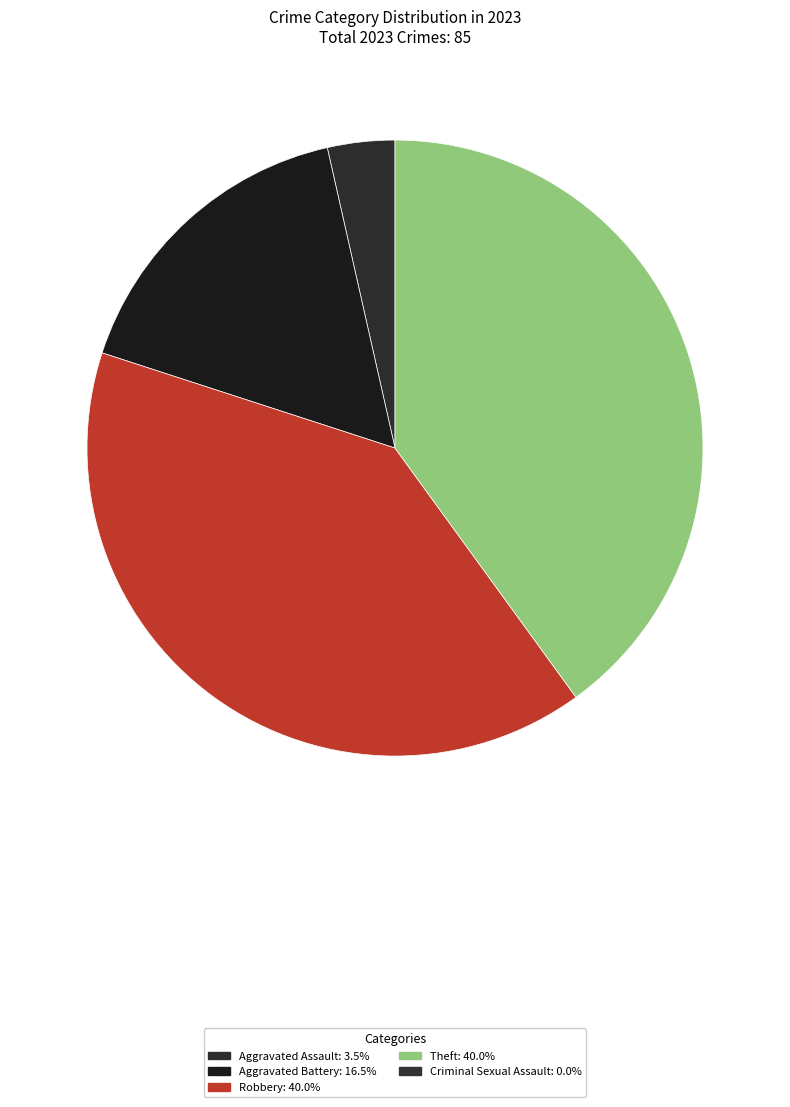

How many slices are in this pie chart?

4